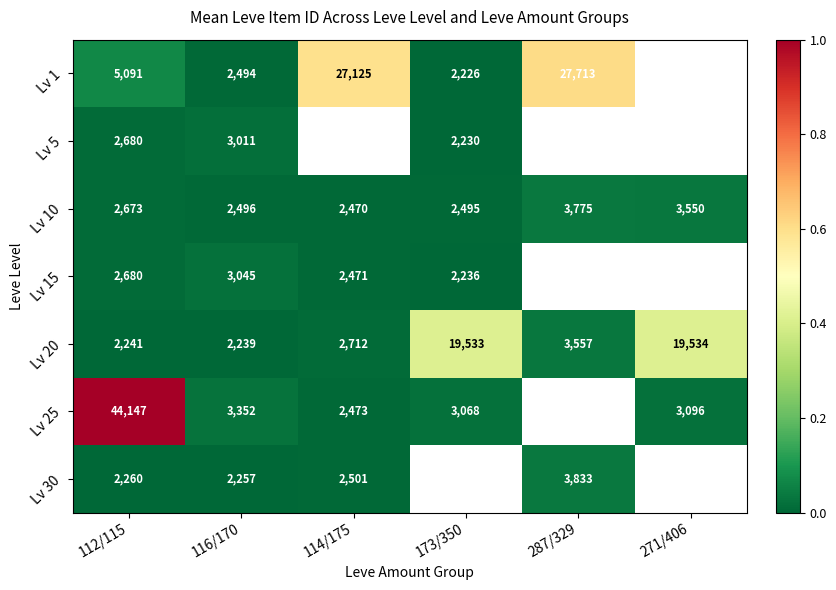

Count the number of data series in this chart.

7